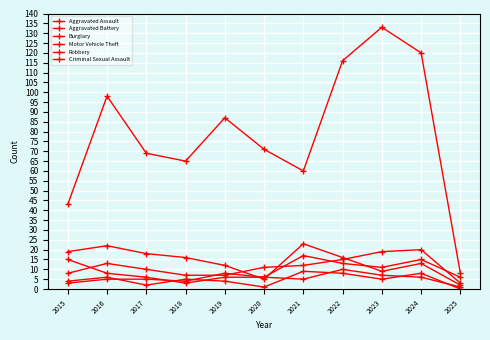

Count the number of data series in this chart.

6